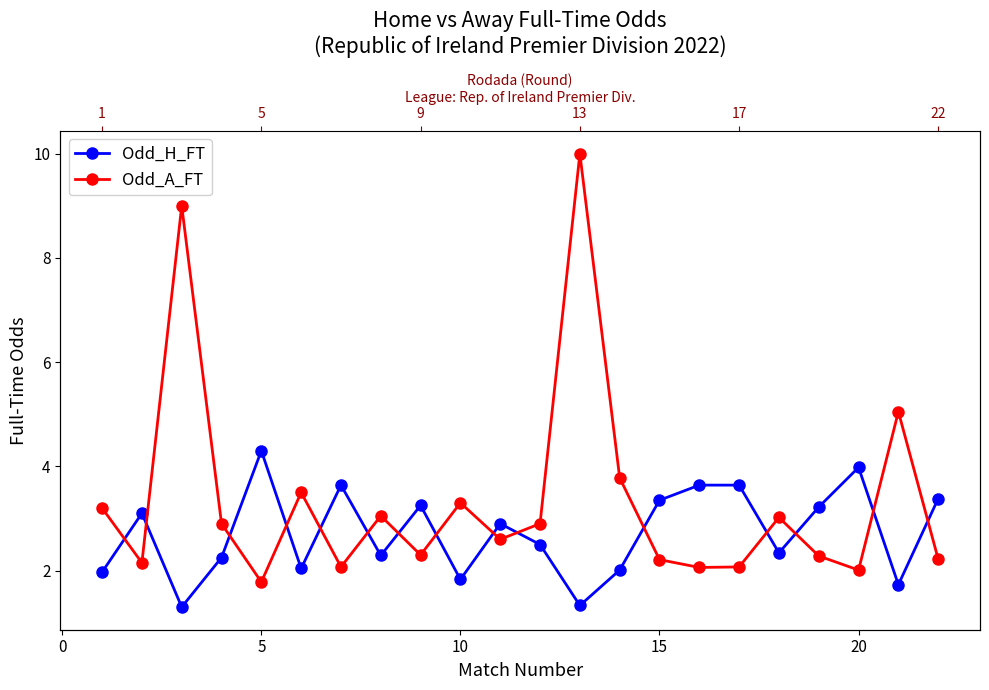

How many lines are shown in the chart?

2